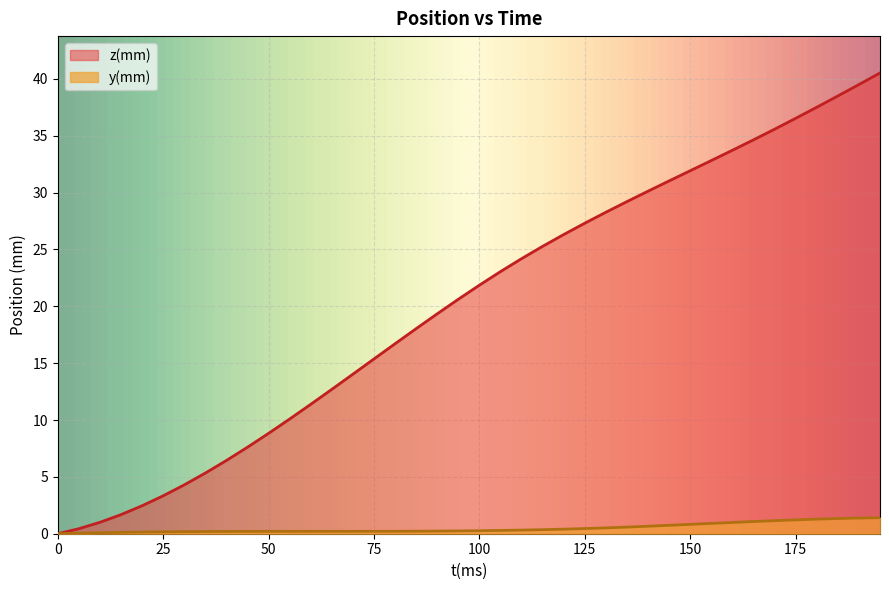

Which series changed the most between 25 and 90?

z(mm)